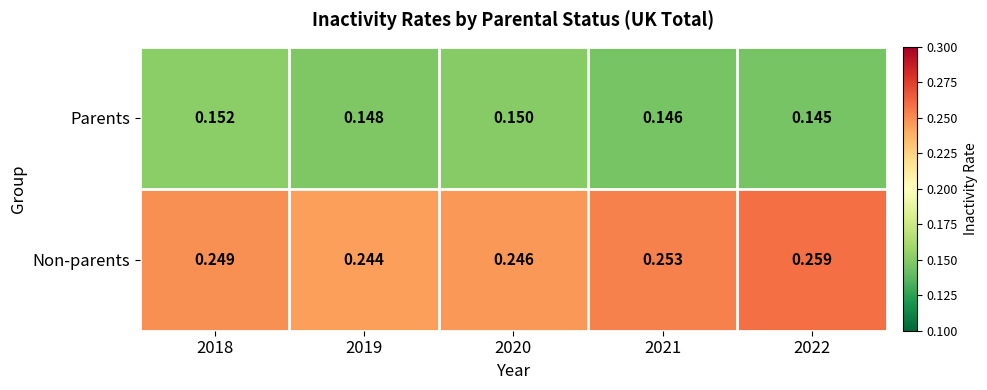

Which series has the widest spread of values?

Non-parents